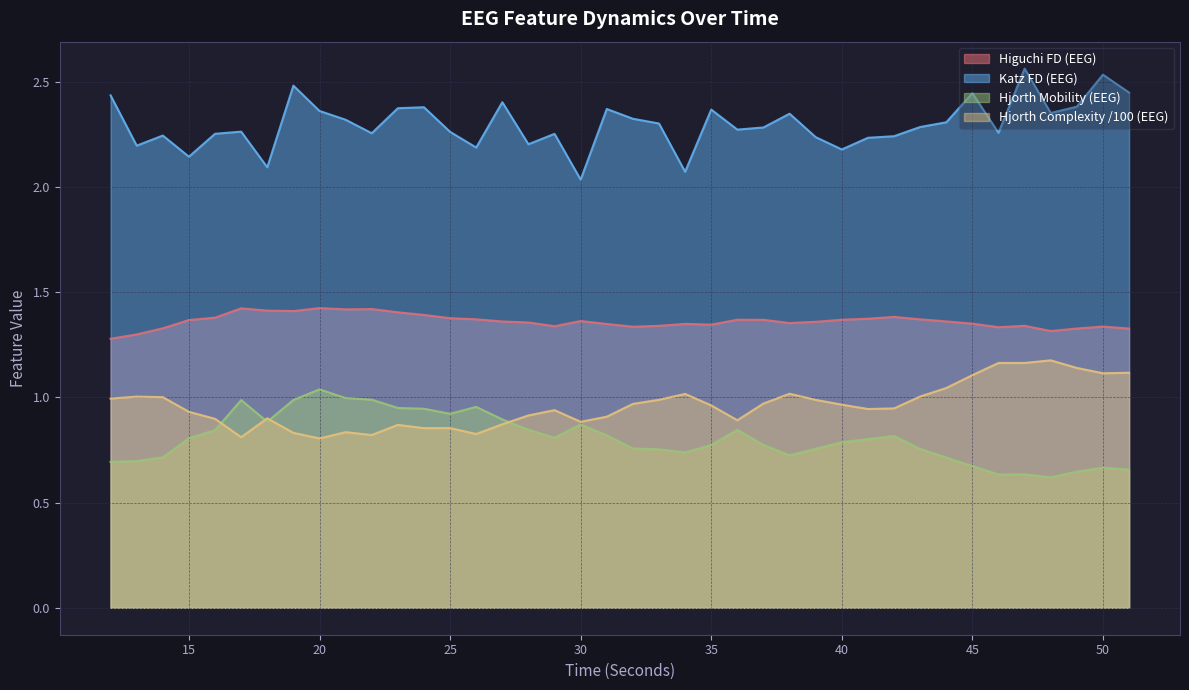

True or false: katz_fd_EEG and higuchi_fd_EEG intersect in this chart.

False